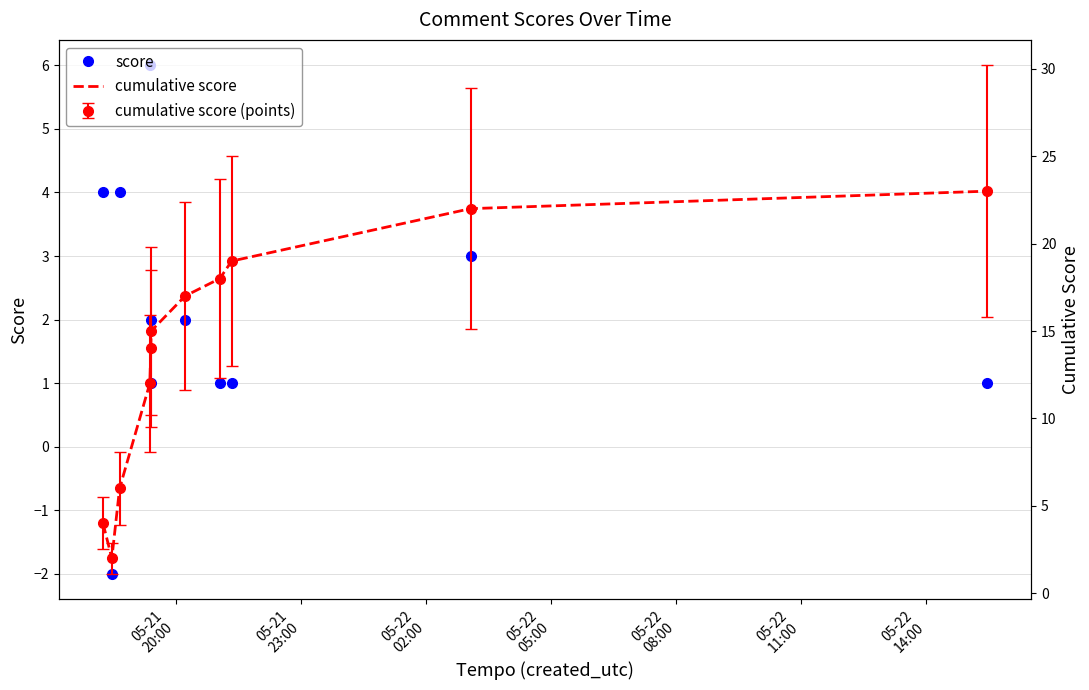

Rank the series at 05-22
14:00 from highest to lowest value.

cumulative score, score